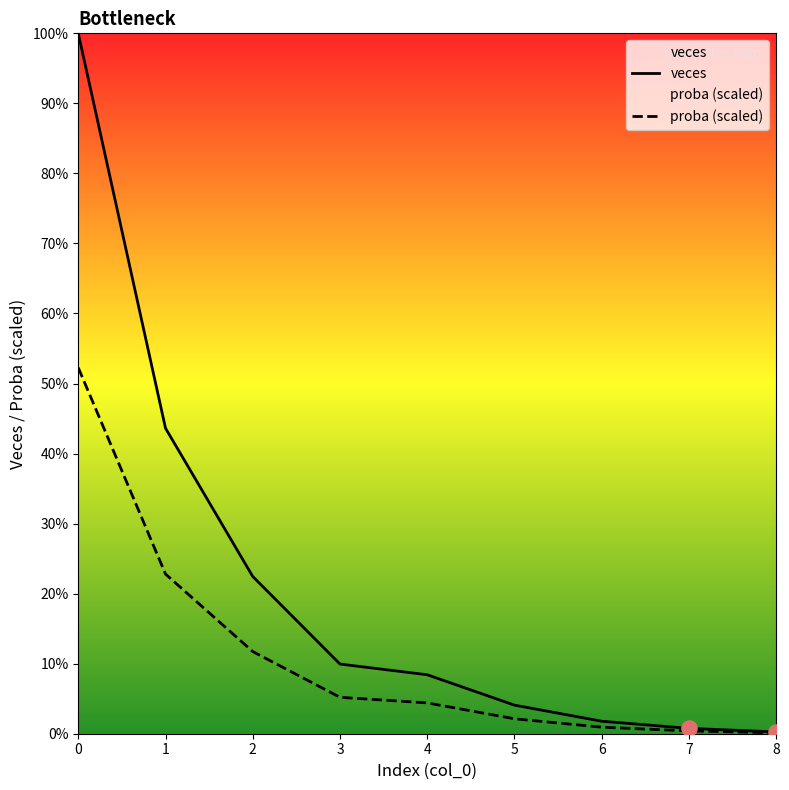

Is the value of veces at 5 greater than the value of proba at 0?

No